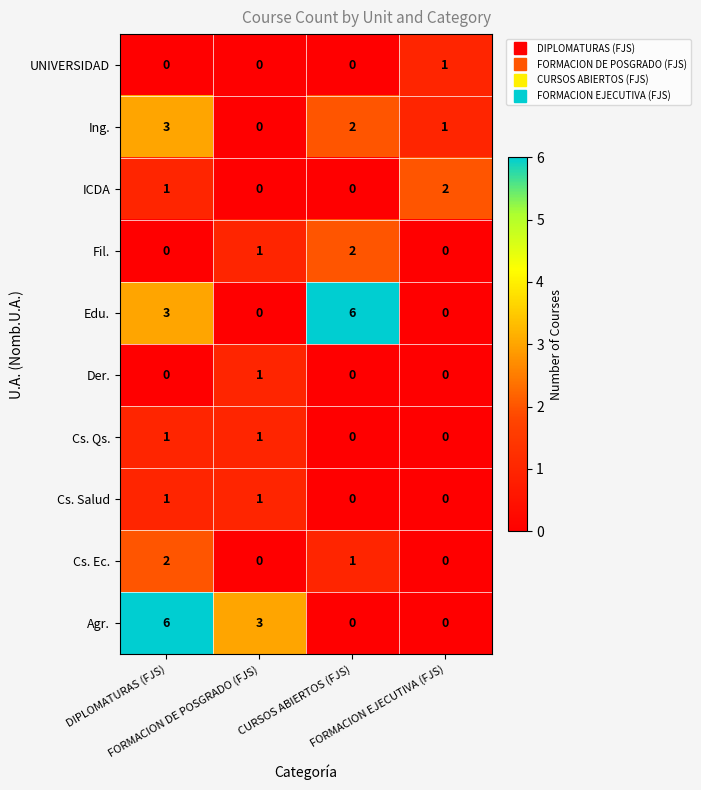

Count the Agr. values in the range 0 to 6.

4